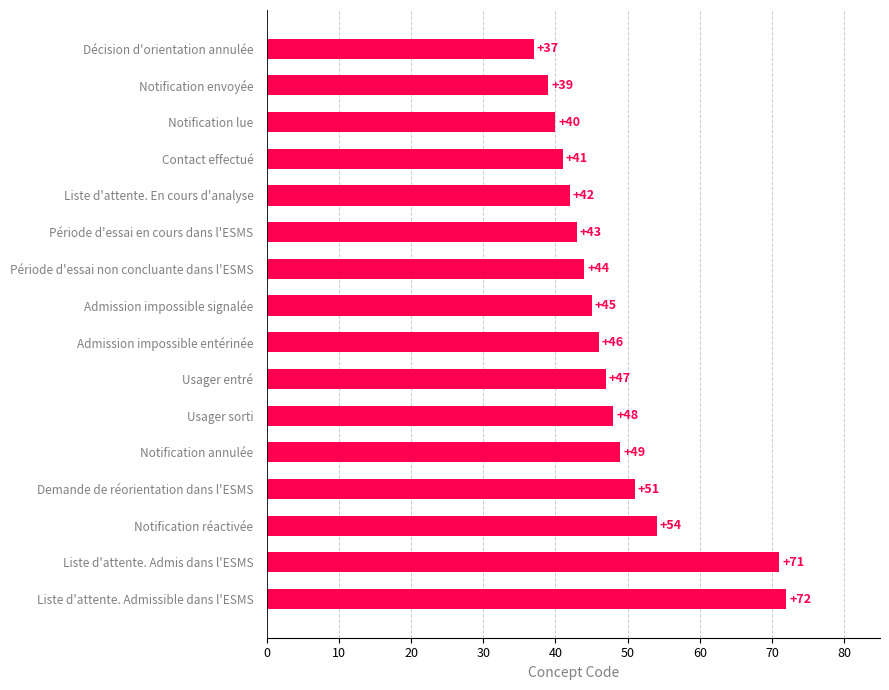

Which label corresponds to the smallest value in the chart?

Décision d'orientation annulée